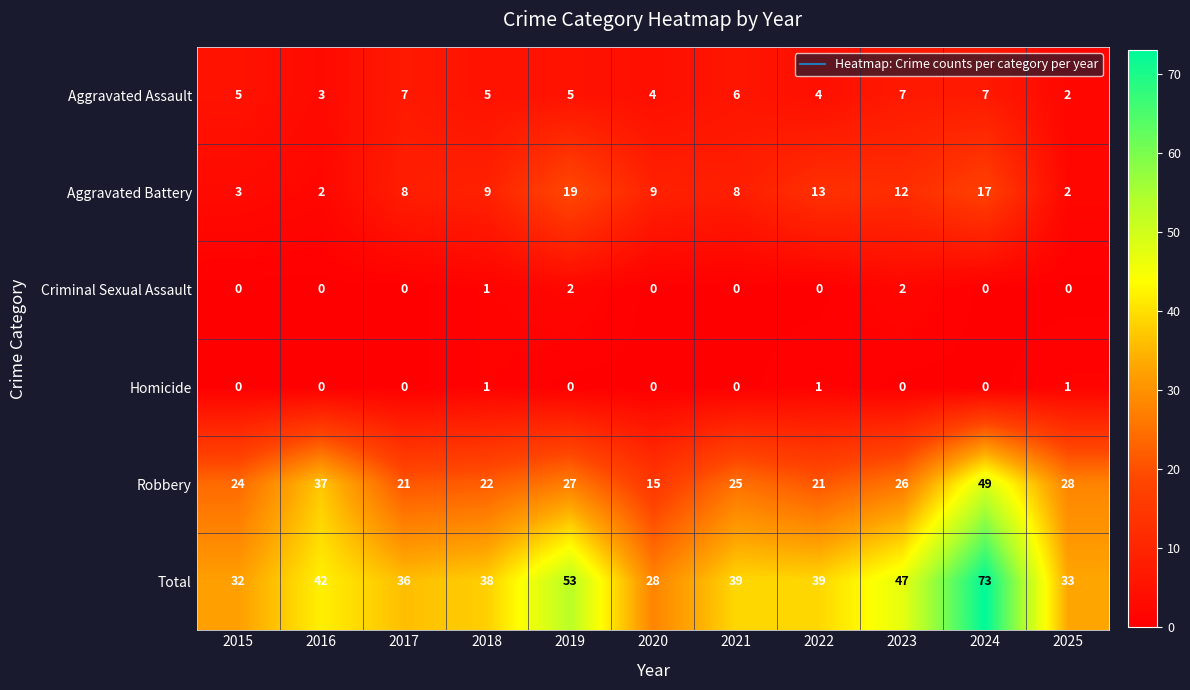

What is the approximate value of Total at 2024?

73